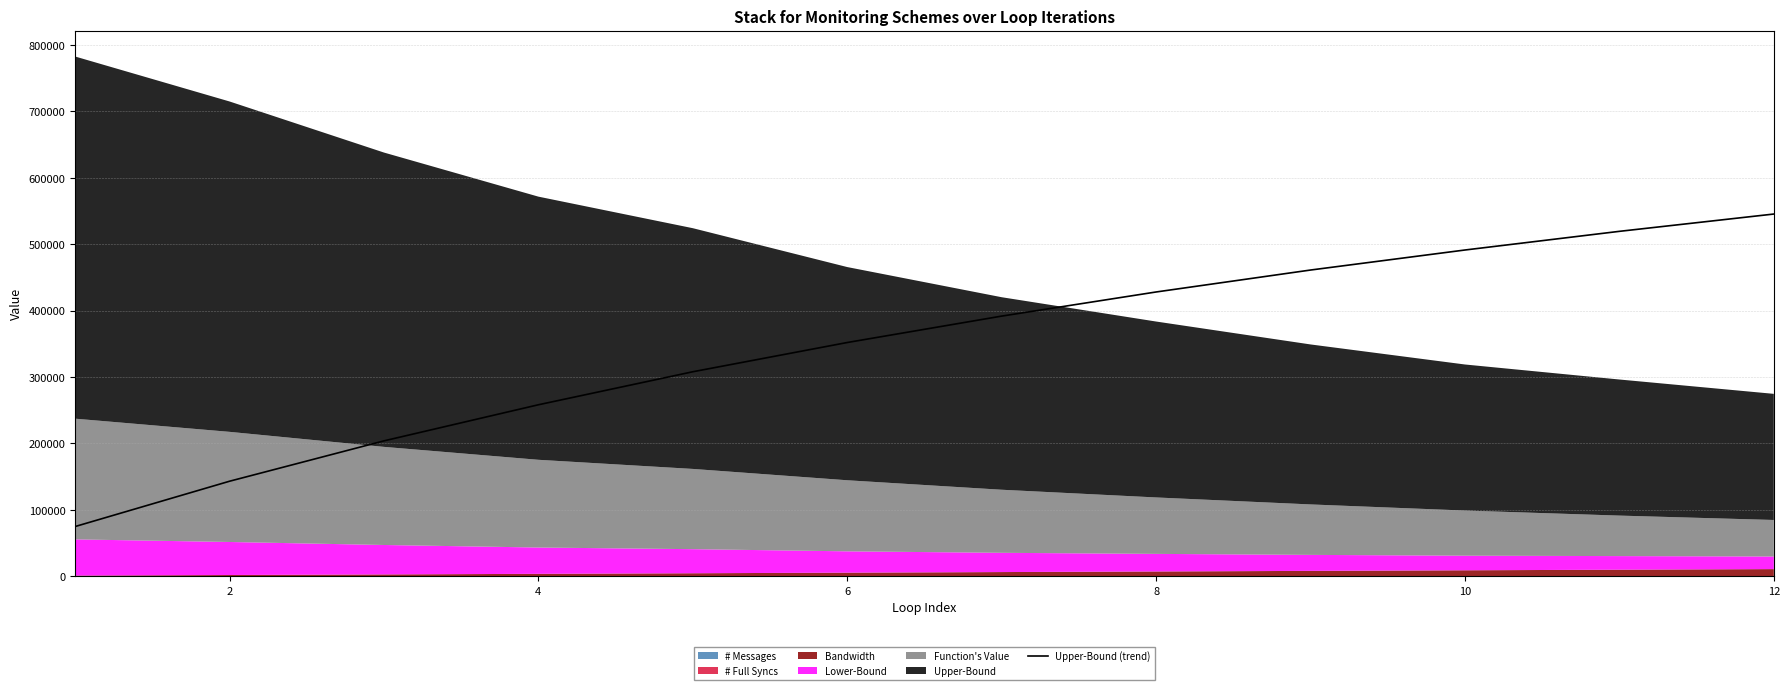

True or false: the data has more than 0 interior local peaks.

False